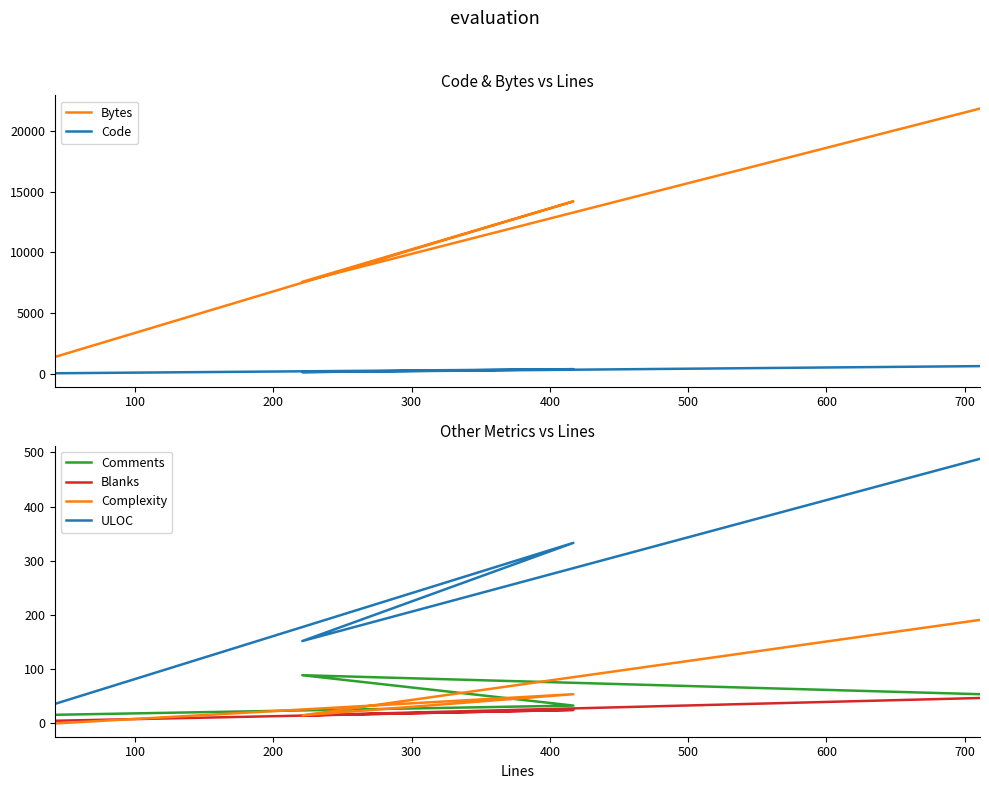

Reading right to left, transcribe all the data shown in this chart.

Bytes: 21866	14208	7568	1362
Code: 610	359	117	21
Comments: 54	33	89	16
Blanks: 47	25	15	5
Complexity: 191	54	15	0
ULOC: 488	333	152	36